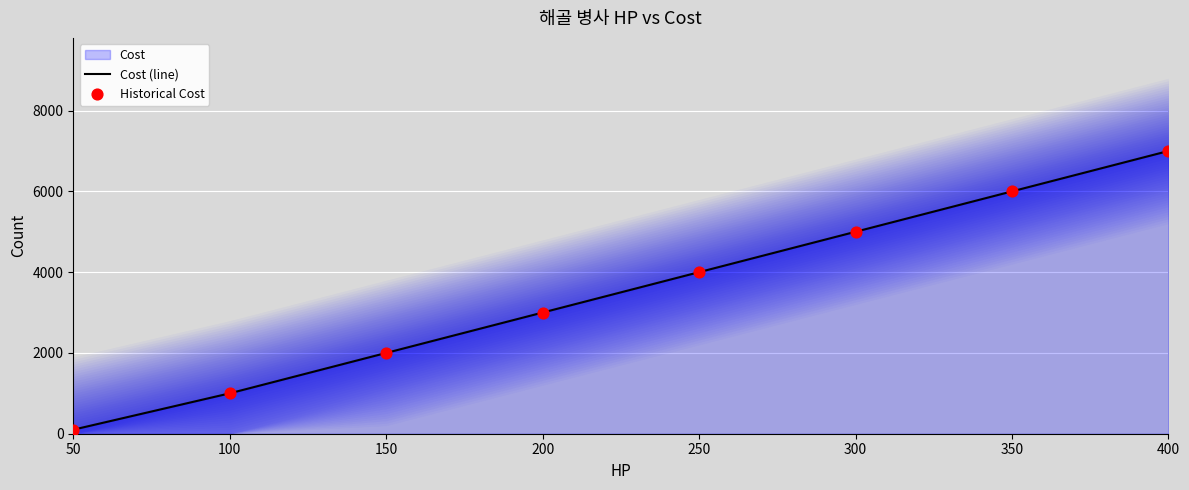

Which series contains the lowest Y value?

Cost (line)